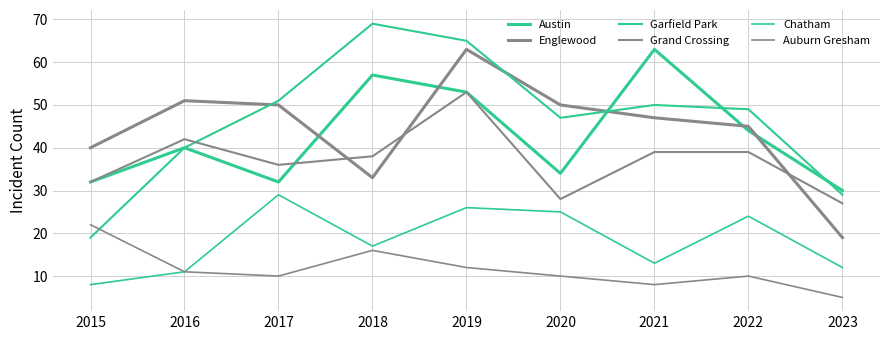

At which category is the sum across all series the highest?

2019